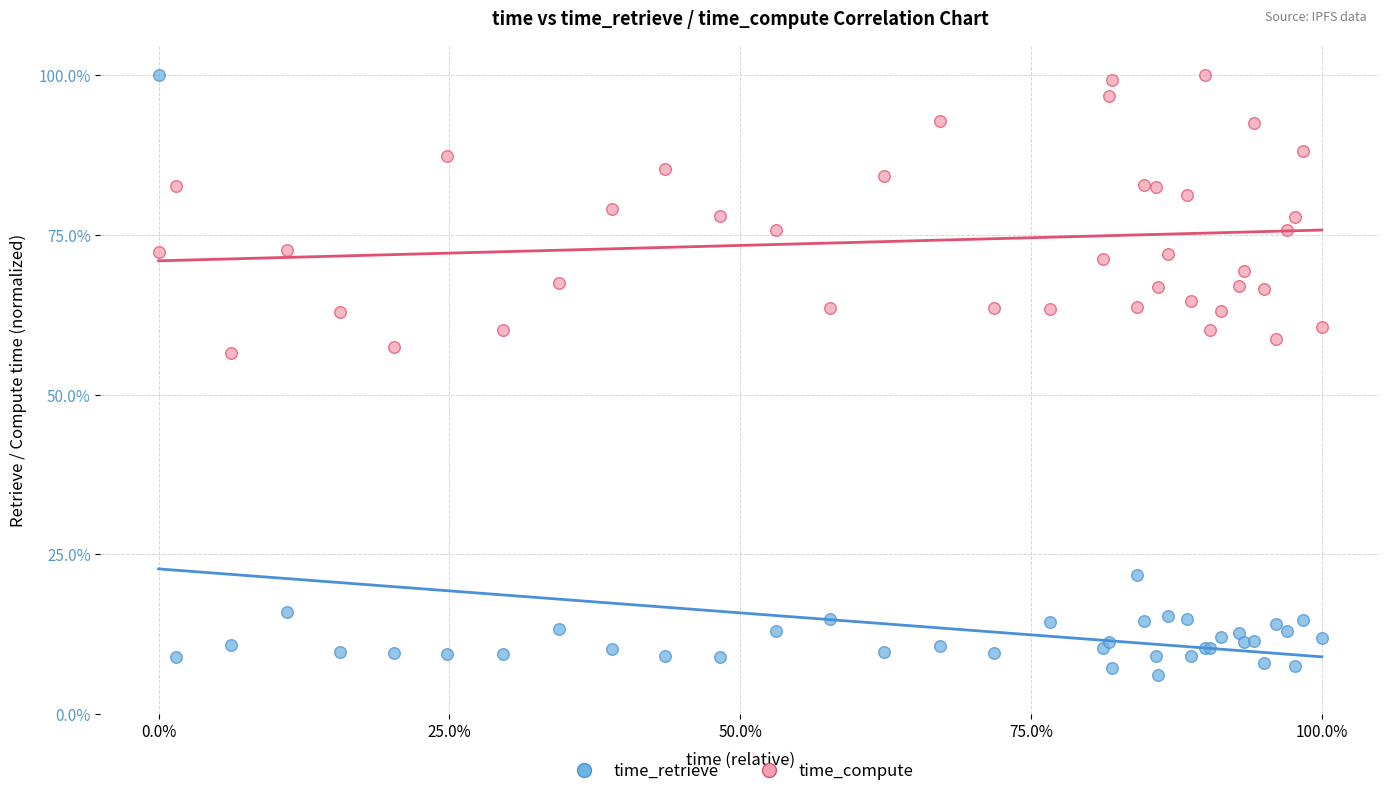

What are all the series names shown in the legend?

time_retrieve, time_compute